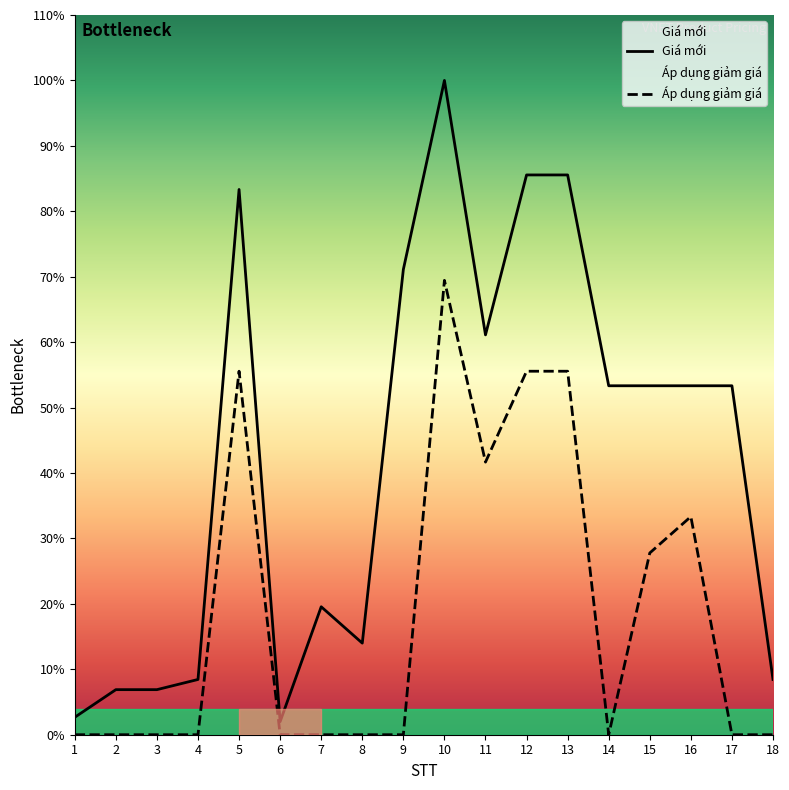

Reading left to right, extract all data points from this chart.

Giá mới: 1=12000	2=31000	3=31000	4=38000	5=375000	6=9000	7=88000	8=63000	9=320000	10=450000	11=275000	12=385000	13=385000	14=240000	15=240000	16=240000	17=240000	18=38000
Áp dụng giảm giá: 1=0	2=0	3=0	4=0	5=250000	6=0	7=0	8=0	9=0	10=312500	11=187500	12=250000	13=250000	14=0	15=125000	16=150000	17=0	18=0